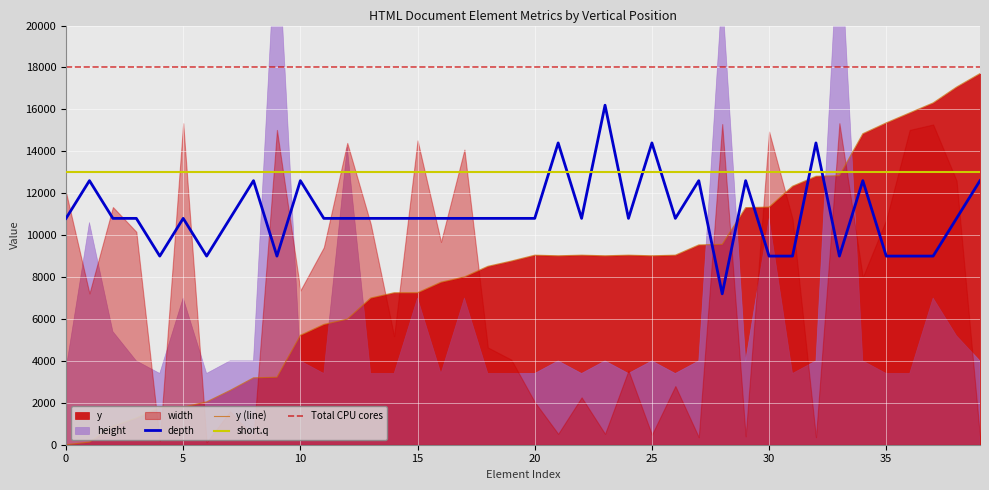

Which label corresponds to the largest value in the chart?

39